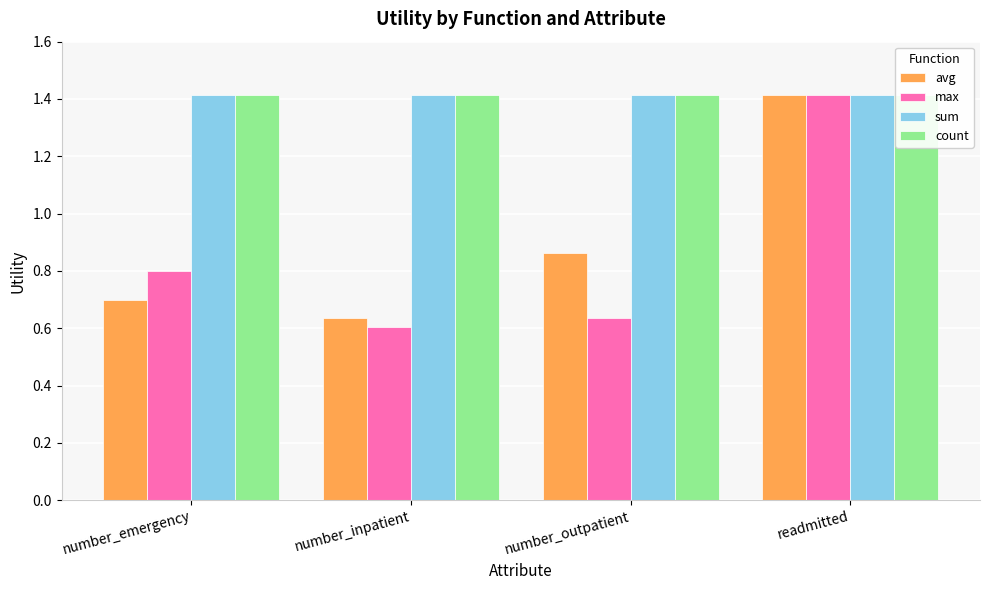

Reading left to right, transcribe all the data shown in this chart.

avg: 0.7	0.6	0.9	1.4
max: 0.8	0.6	0.6	1.4
sum: 1.4	1.4	1.4	1.4
count: 1.4	1.4	1.4	1.4